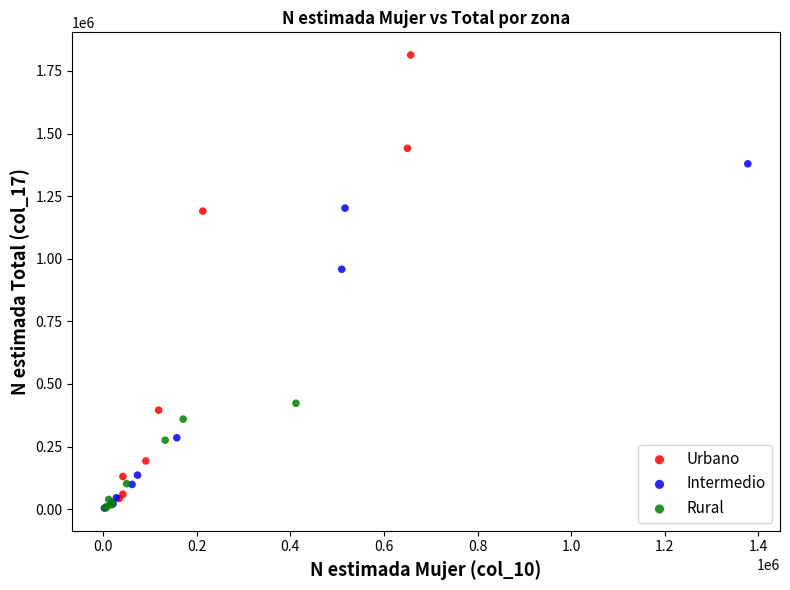

Which series contains the highest Y value?

Urbano